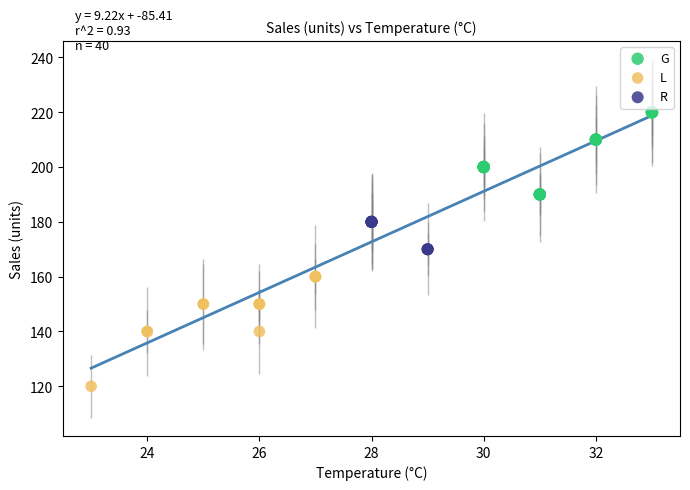

What are all the series names shown in the legend?

G, L, R